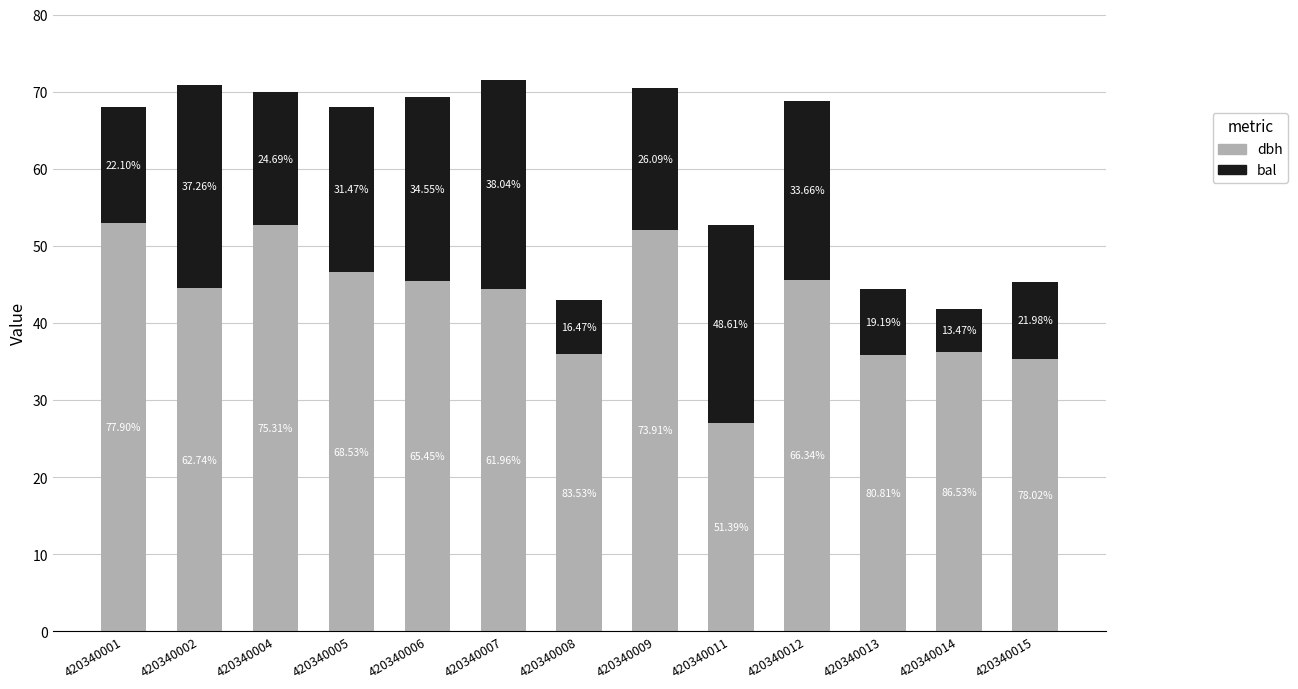

How many bars are there in total?

13